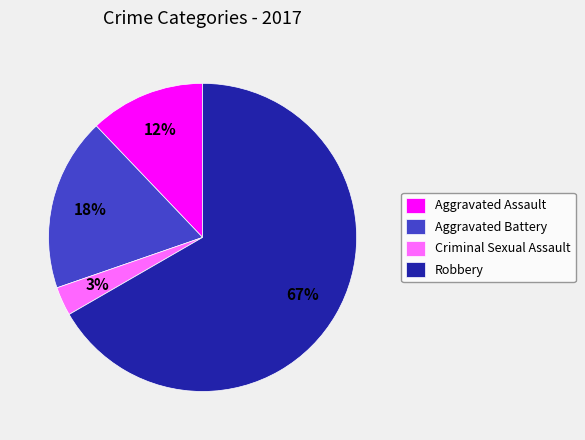

Which category has the smallest portion of the pie?

Criminal Sexual Assault